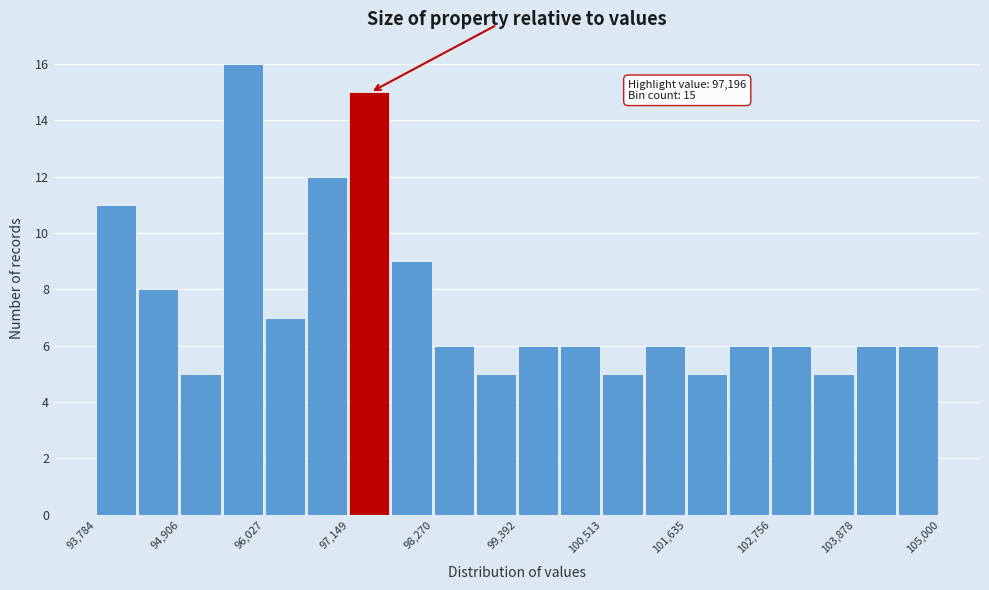

Around what value on the x-axis is the tallest bar? Give the approximate position of its centre, as read against the axis.

95800